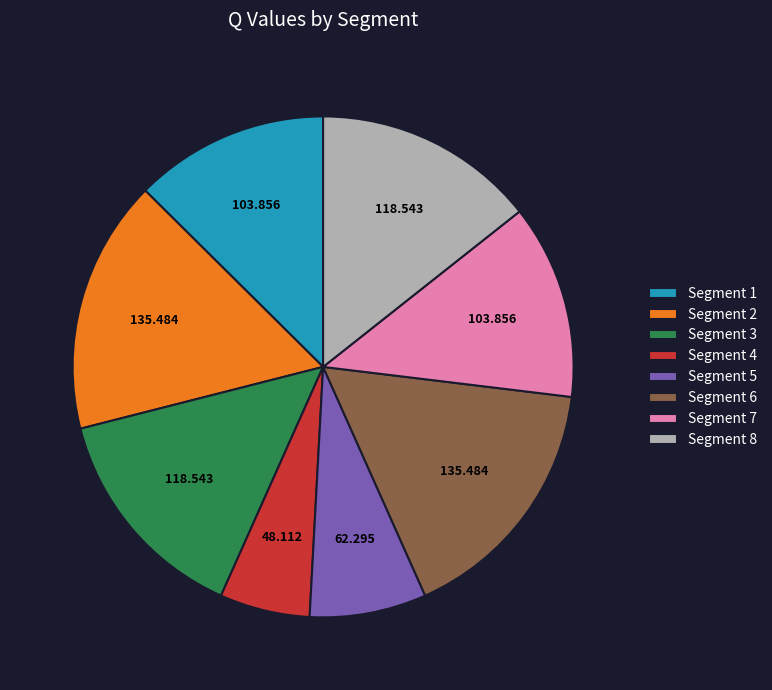

Do Segment 3 and Segment 8 together represent more than half of the pie?

No